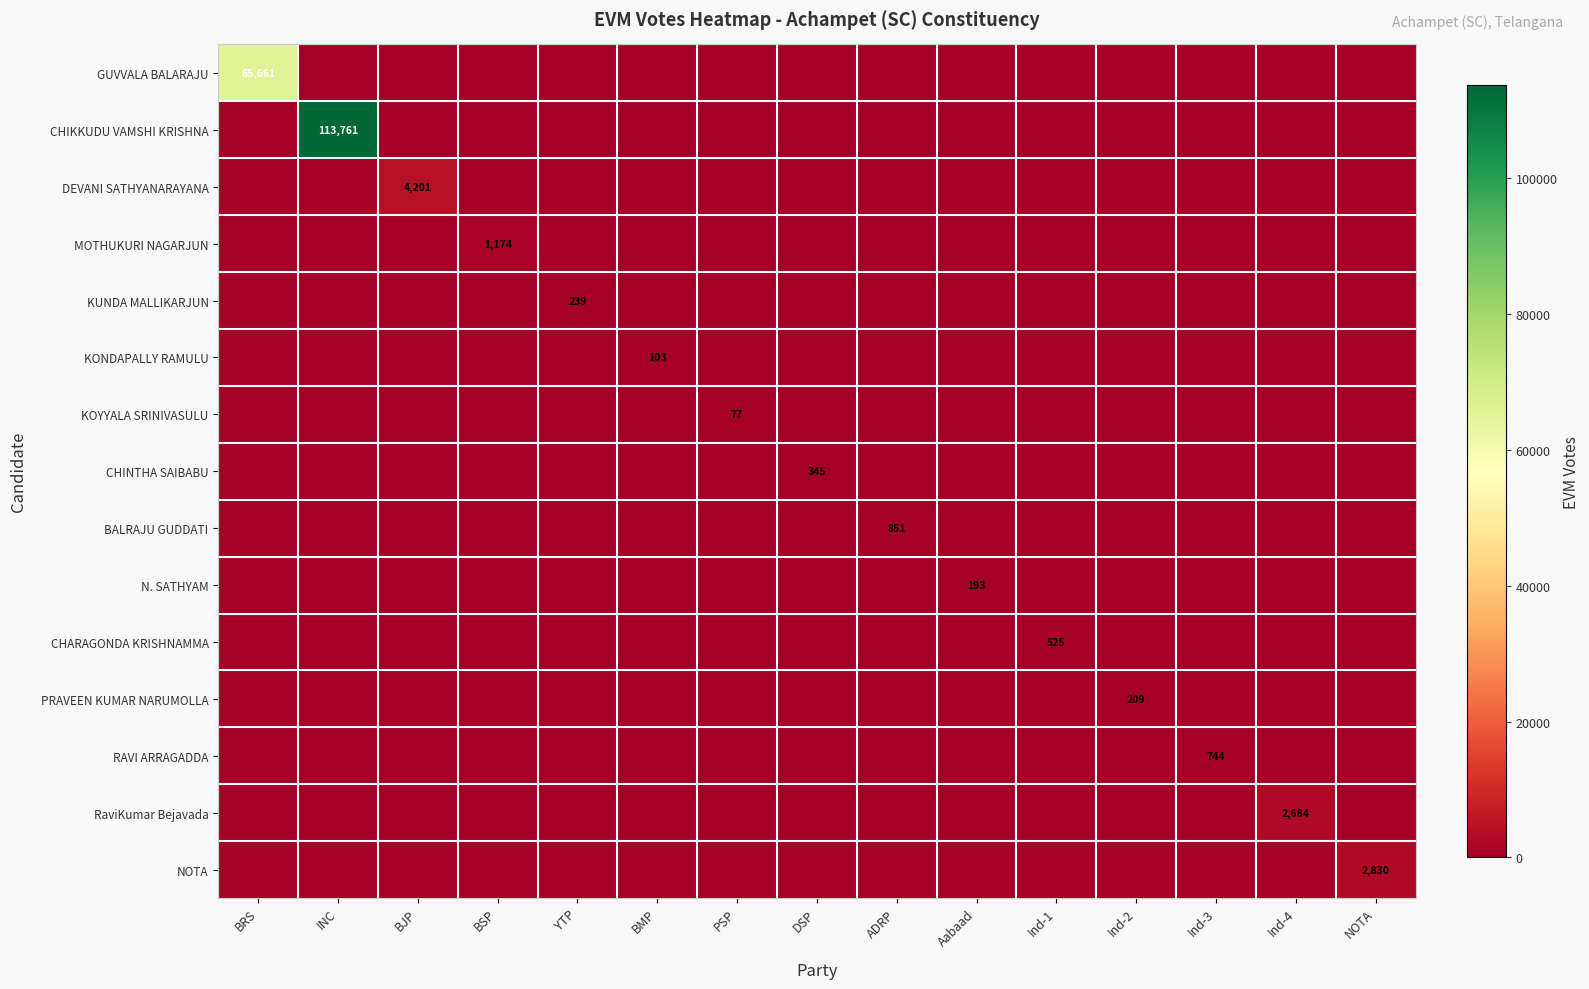

At which label does CHARAGONDA KRISHNAMMA reach its minimum?

BRS